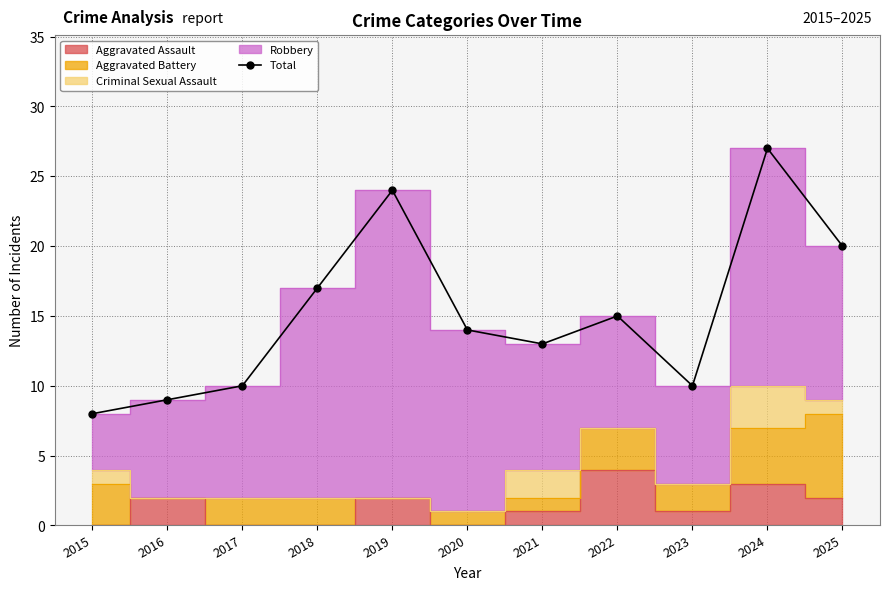

What is the value of the Total point at the 7th from the left?

13